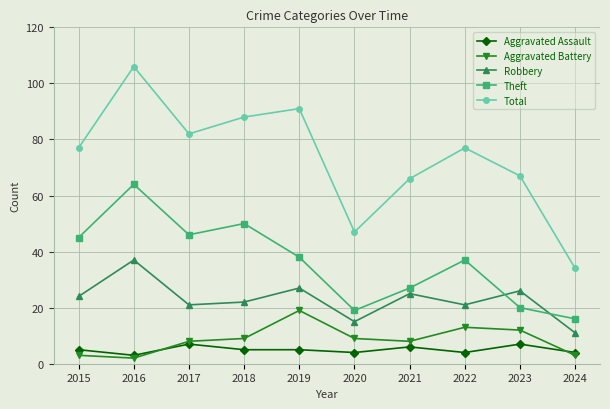

True or false: Robbery and Theft cross at least once.

True